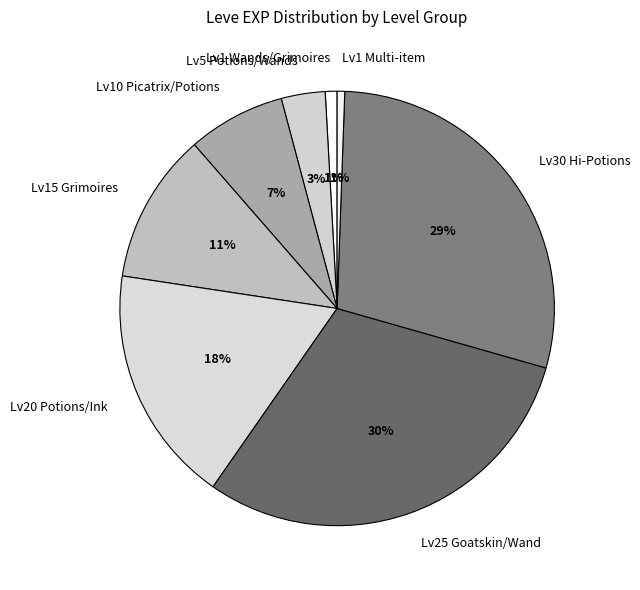

What is the largest slice in the pie chart?

Lv25 Goatskin/Wand